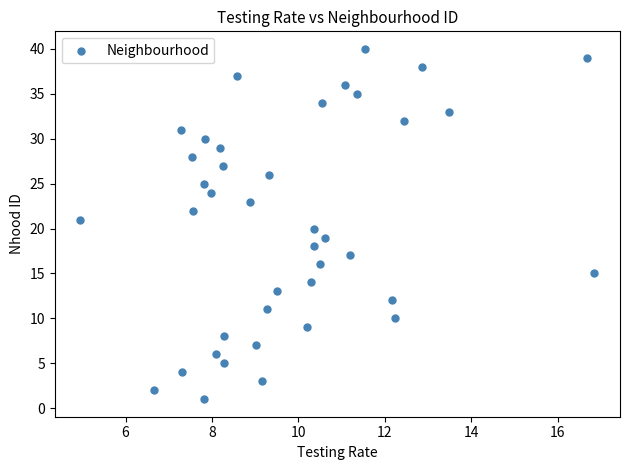

What is the range of Y values (max minus min)?

39